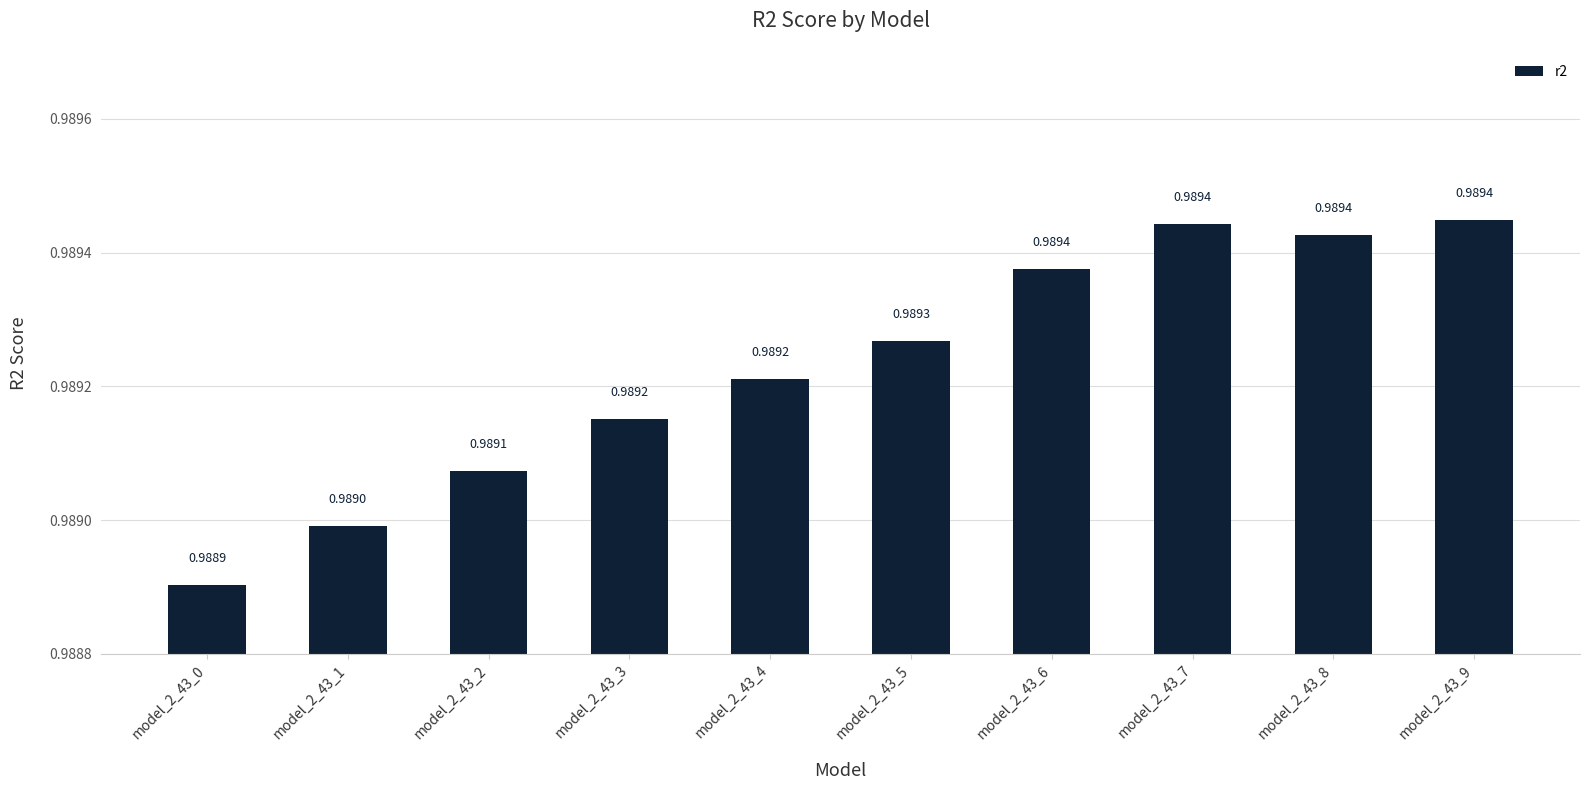

What is the sum of the values at model_2_43_3 and model_2_43_2?

2.0